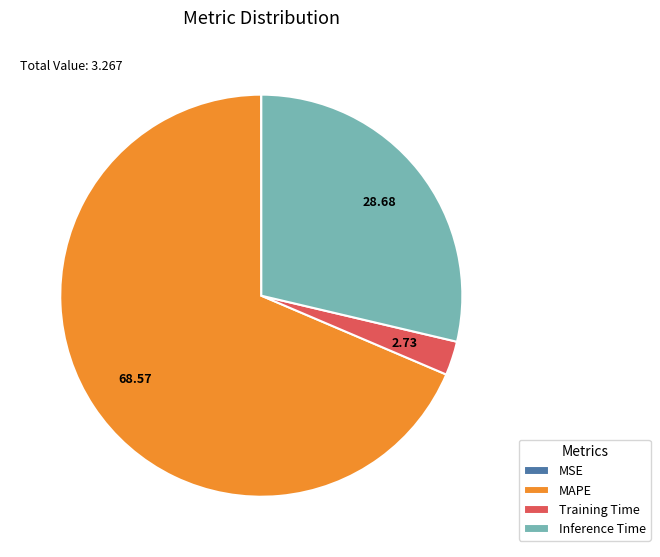

Does any single category account for the majority?

Yes